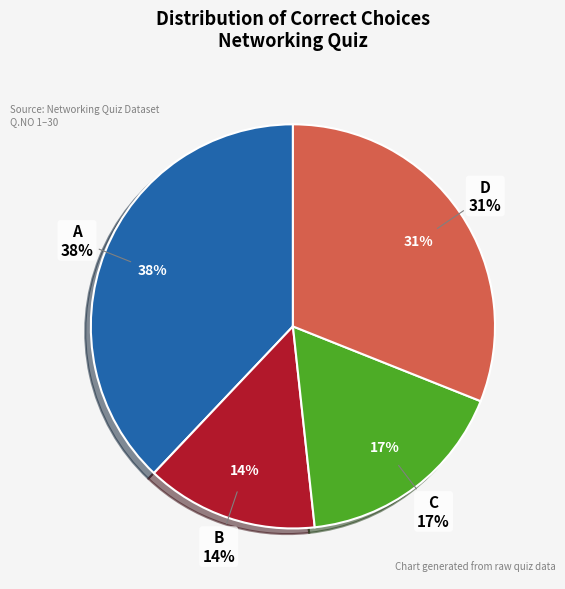

To the nearest percent, what portion does B represent?

14%